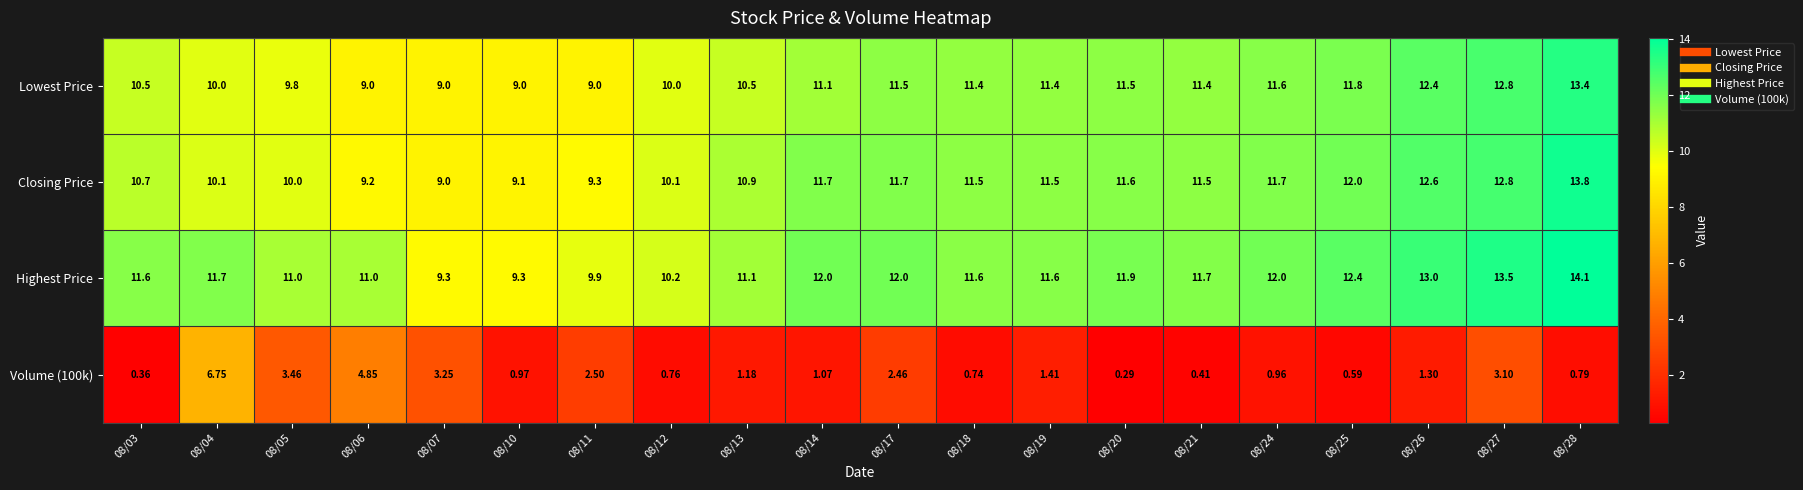

What is the greatest value displayed?

14.1